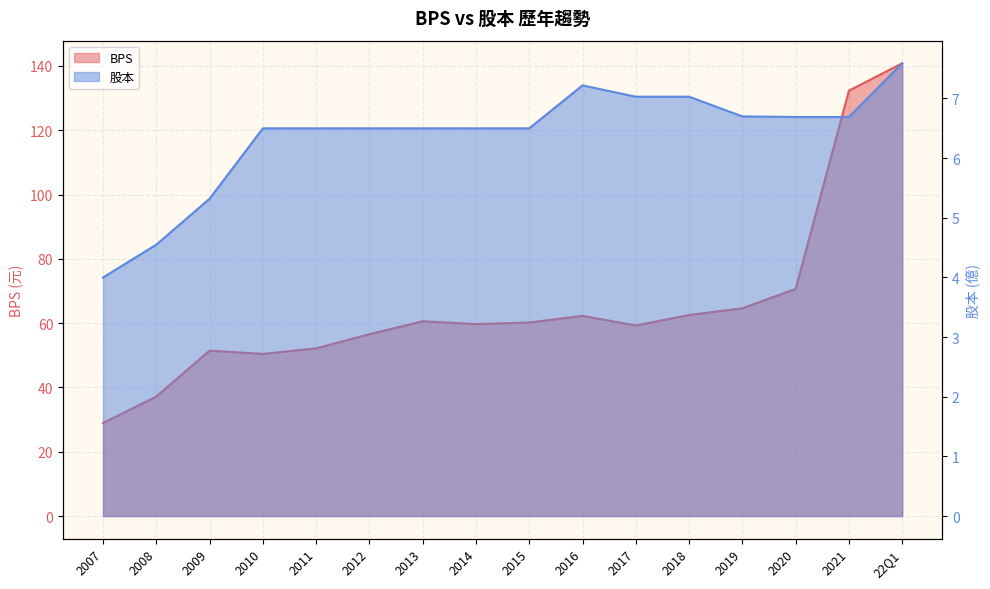

Reading left to right, list all the values displayed in this chart.

BPS: 2007=28.9	2008=37.2	2009=51.5	2010=50.4	2011=52.2	2012=56.5	2013=60.6	2014=59.7	2015=60.2	2016=62.3	2017=59.3	2018=62.5	2019=64.6	2020=70.6	2021=132.3	22Q1=140.8
股本: 2007=4.0	2008=4.5	2009=5.3	2010=6.5	2011=6.5	2012=6.5	2013=6.5	2014=6.5	2015=6.5	2016=7.2	2017=7.0	2018=7.0	2019=6.7	2020=6.7	2021=6.7	22Q1=7.6